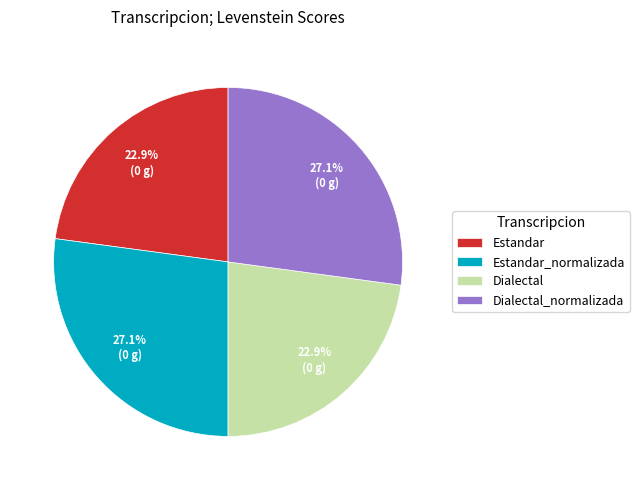

How many segments does this pie chart have?

4